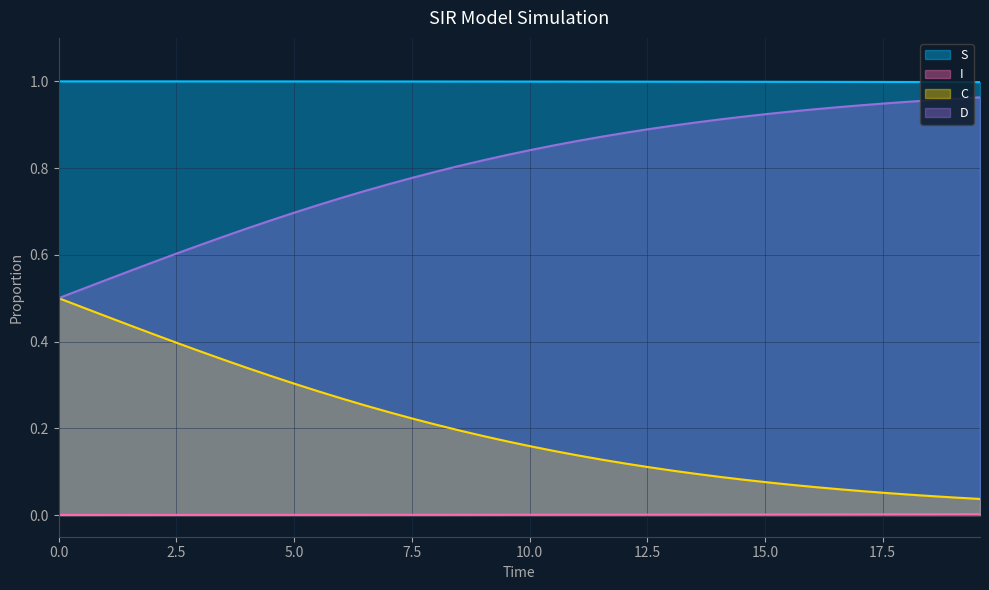

Which series has the largest total across all categories?

S